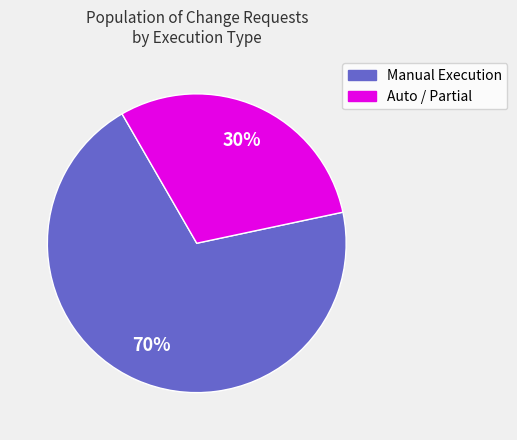

Is there any slice that represents more than half of the pie?

Yes